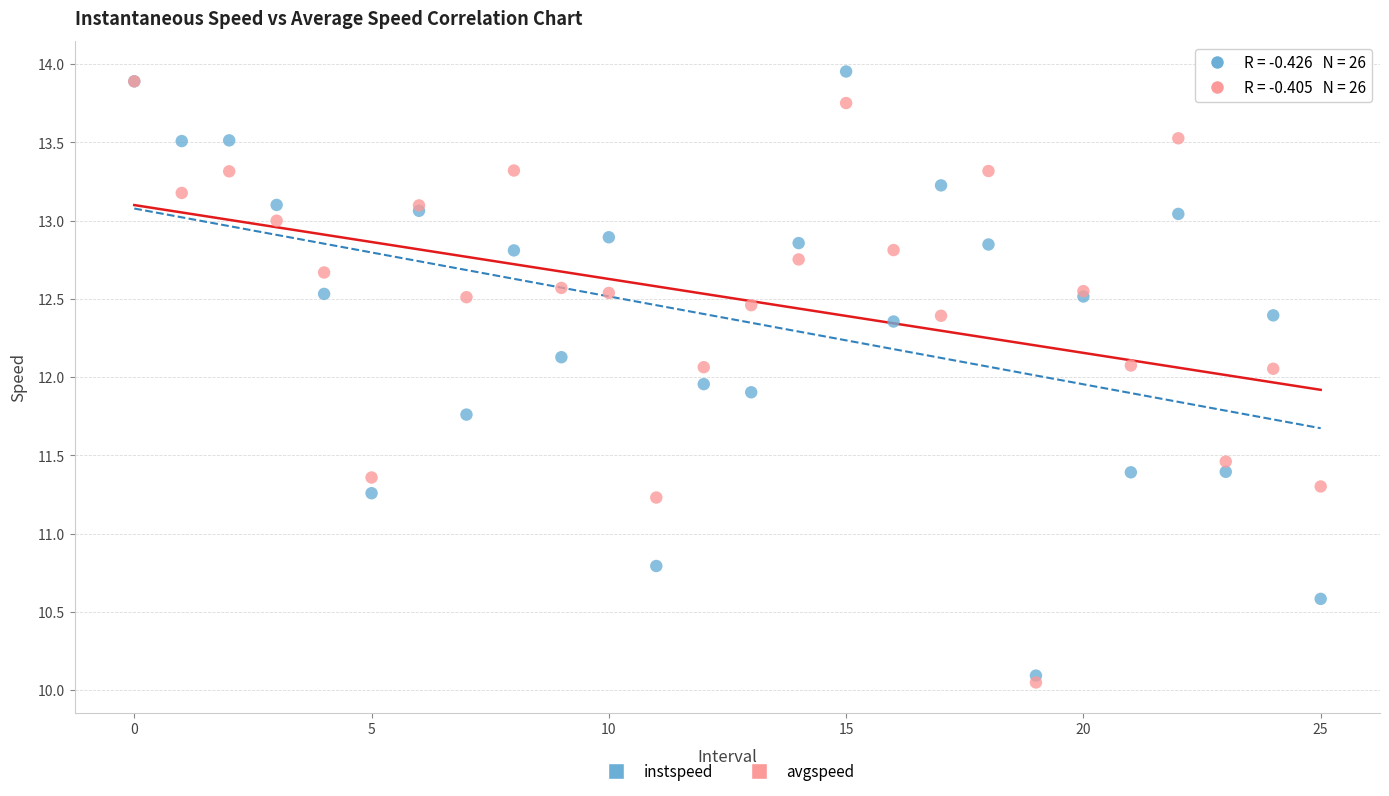

Which series reaches the maximum Y coordinate?

instspeed